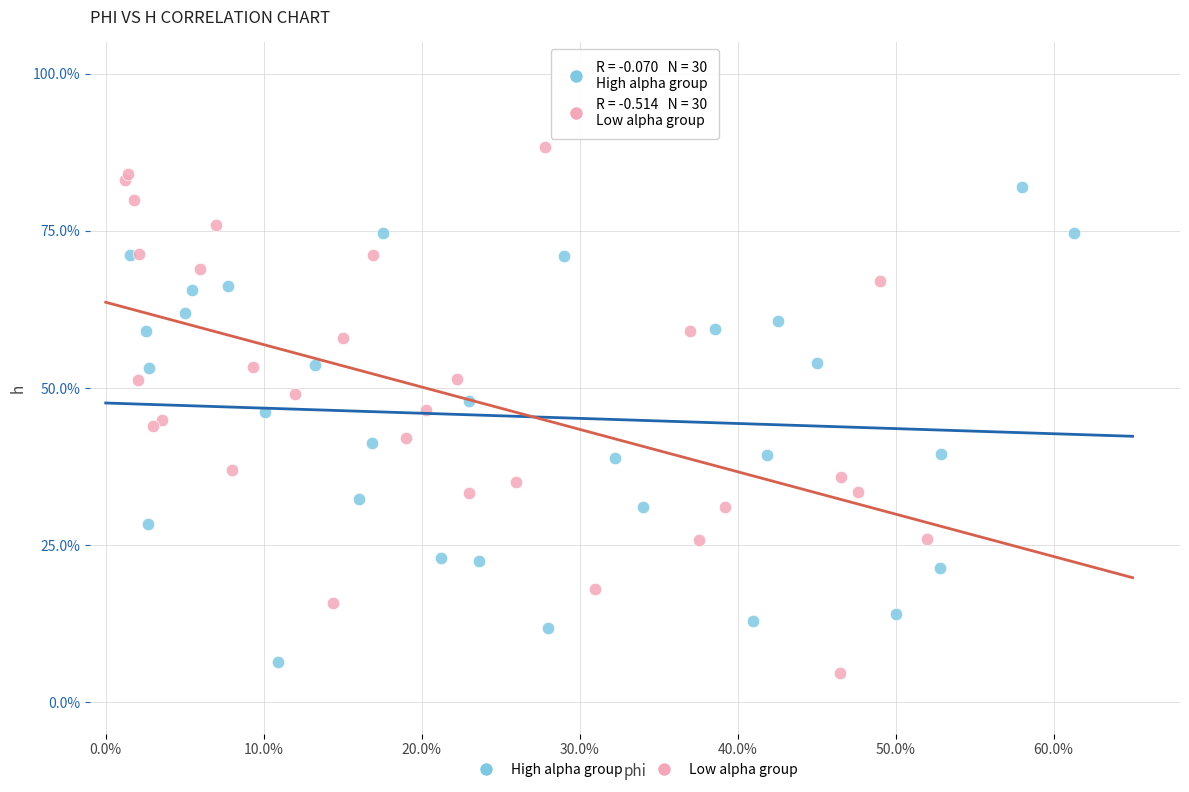

Which series reaches the maximum Y coordinate?

Low alpha group